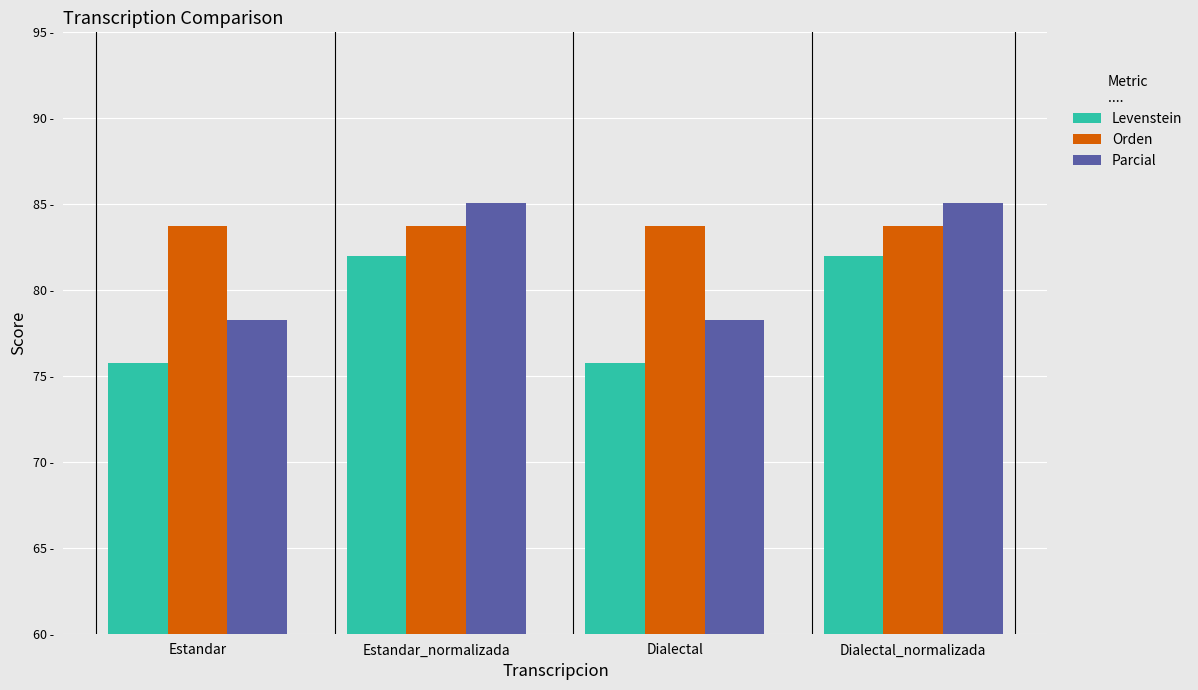

What position from the left is Dialectal?

3